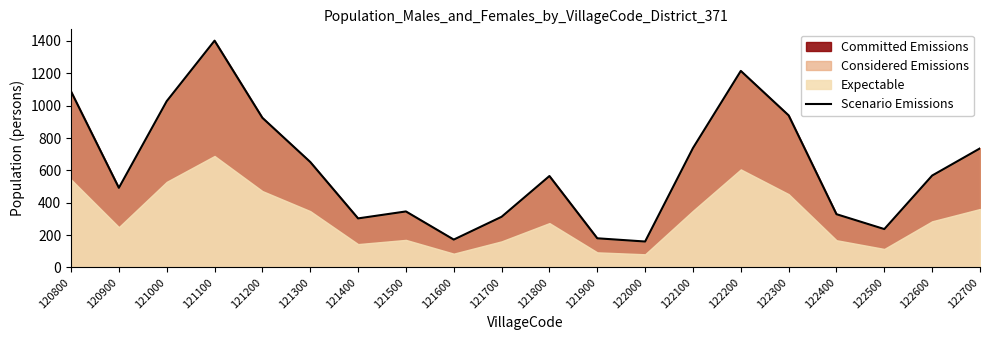

What is the minimum value shown in the chart?

160